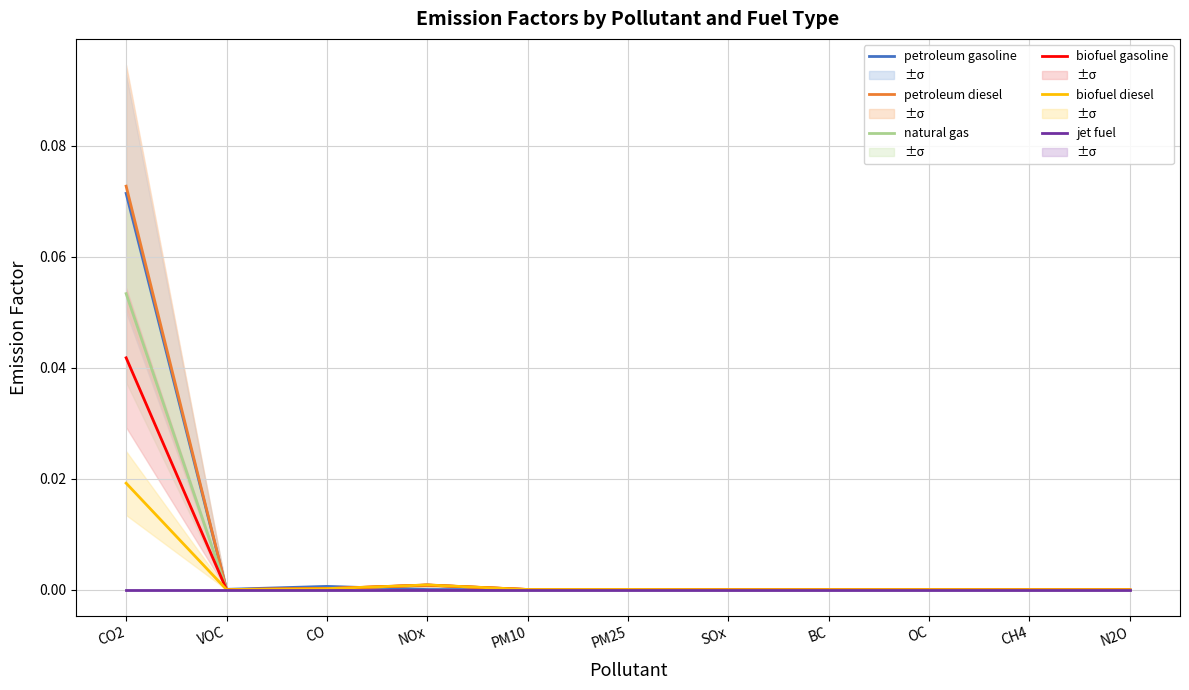

What position from the left is OC?

9